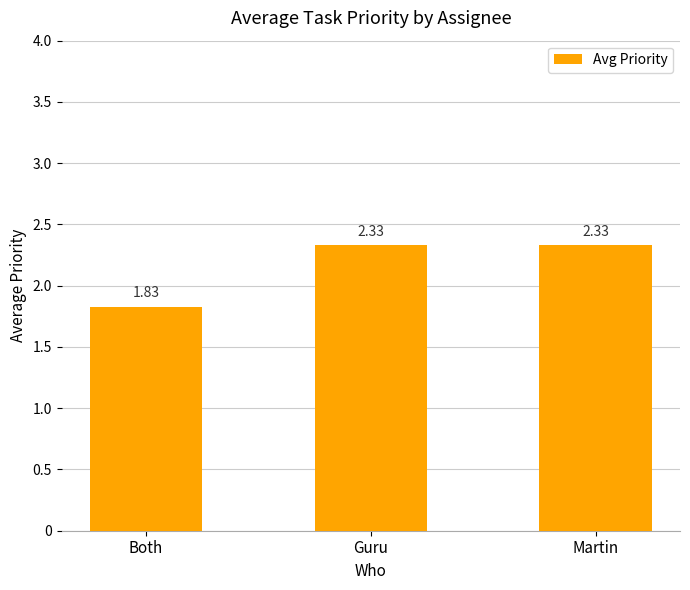

What is the label of the 3rd bar from the right?

Both